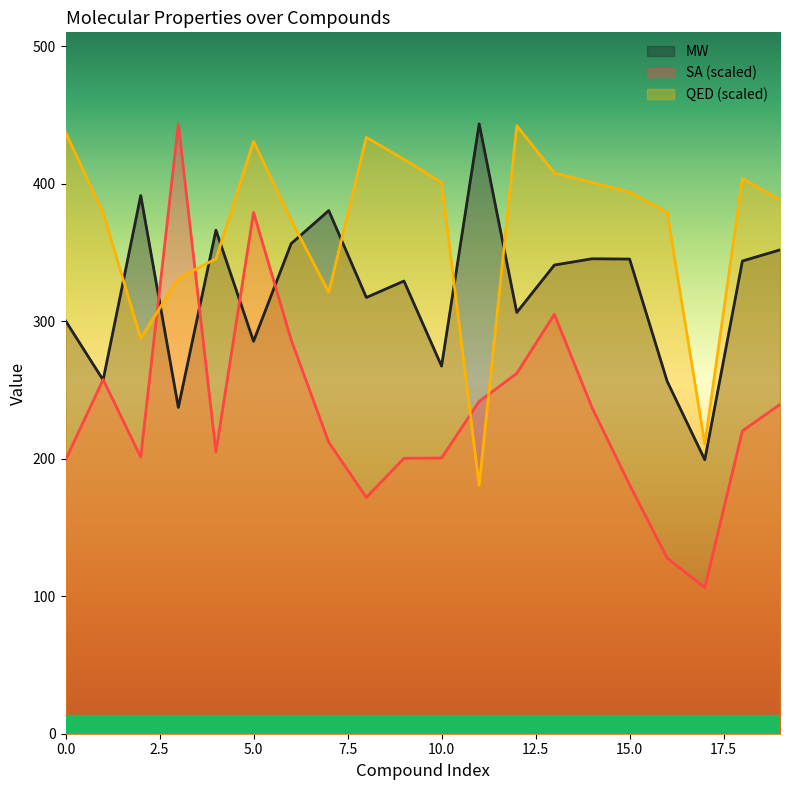

Reading left to right, list all the values displayed in this chart.

SA: 199.1	257.6	201.2	443.6	204.9	379.2	286.5	212.0	171.9	200.3	200.5	241.7	262.1	305.1	237.3	181.1	127.7	106.3	220.3	239.5
QED: 437.3	379.0	287.5	331.2	345.4	430.8	373.5	321.2	433.7	417.8	400.9	180.6	442.2	407.8	400.9	393.9	379.2	210.6	403.8	388.3
MW: 300.4	257.3	391.4	237.3	366.2	285.4	356.4	380.5	317.3	329.3	267.4	443.6	306.4	340.9	345.4	345.2	256.3	199.3	343.8	351.9